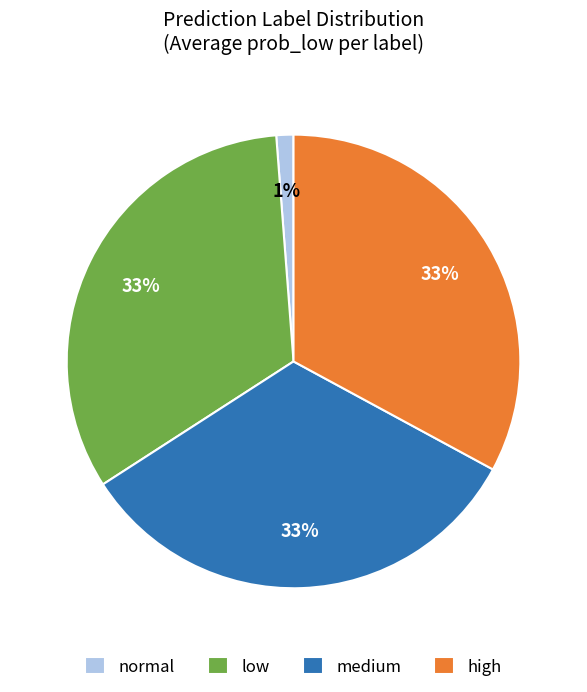

Is there a majority slice in this chart?

No